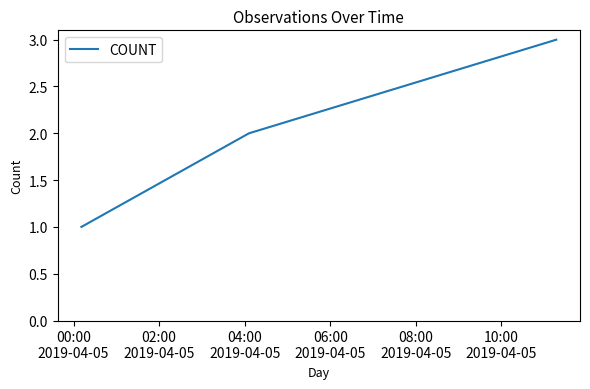

What is the maximum value shown in the chart?

3